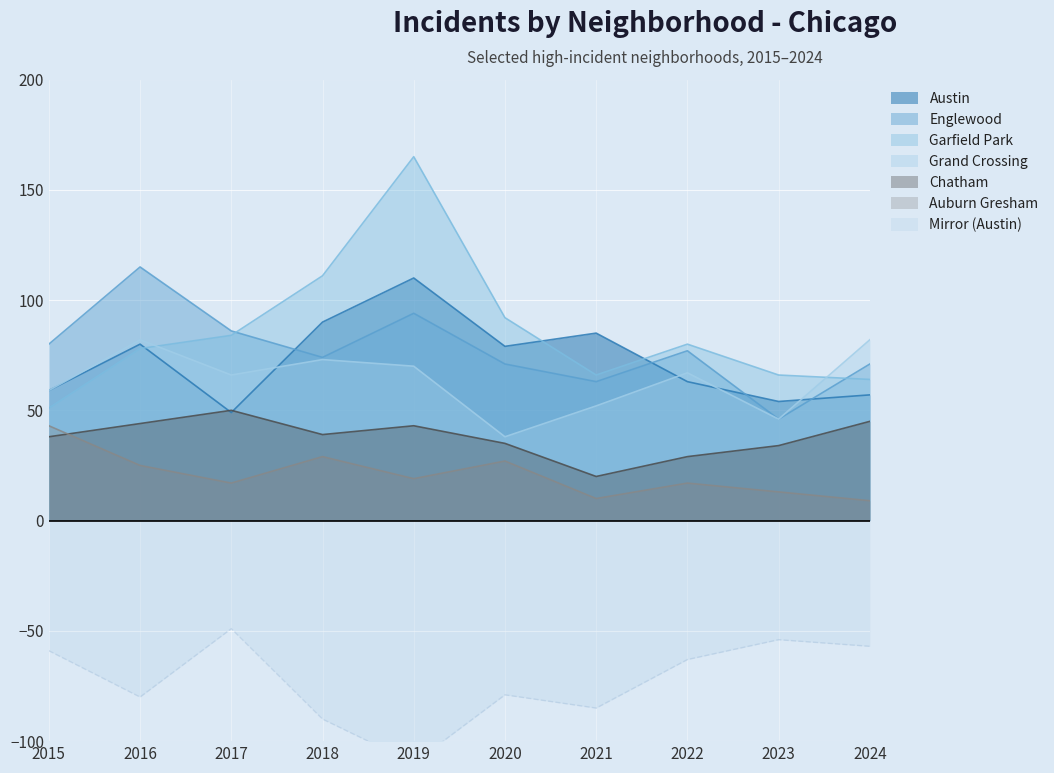

What is the highest value of the Chatham series?

50